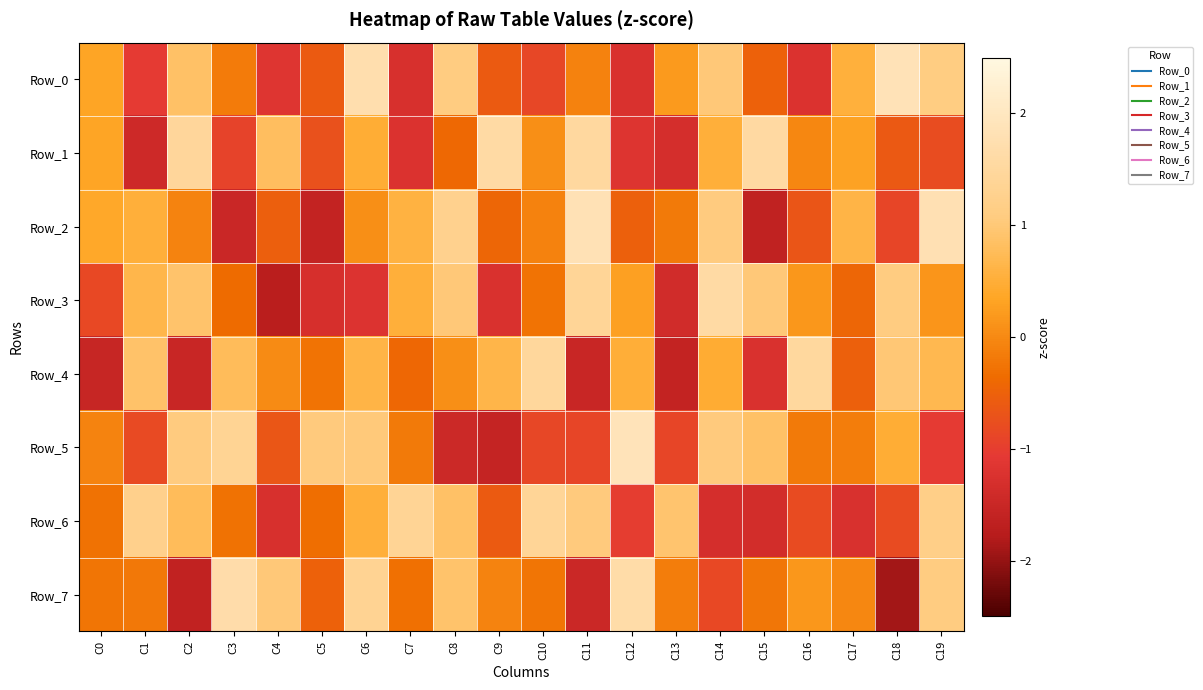

What is the difference between the highest and lowest values at C19?

2.9